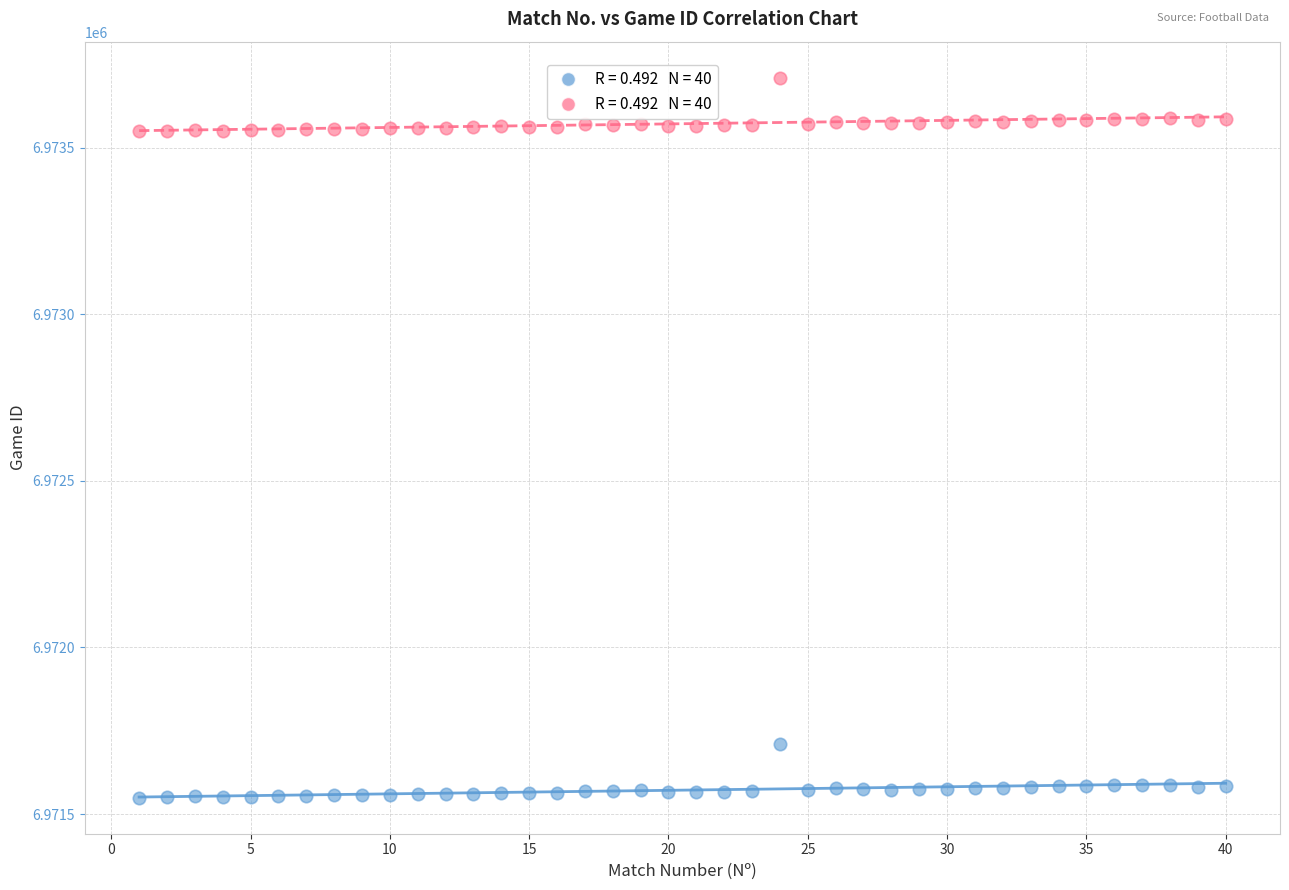

Across all data points, what is the range of X values (max minus min)?

39